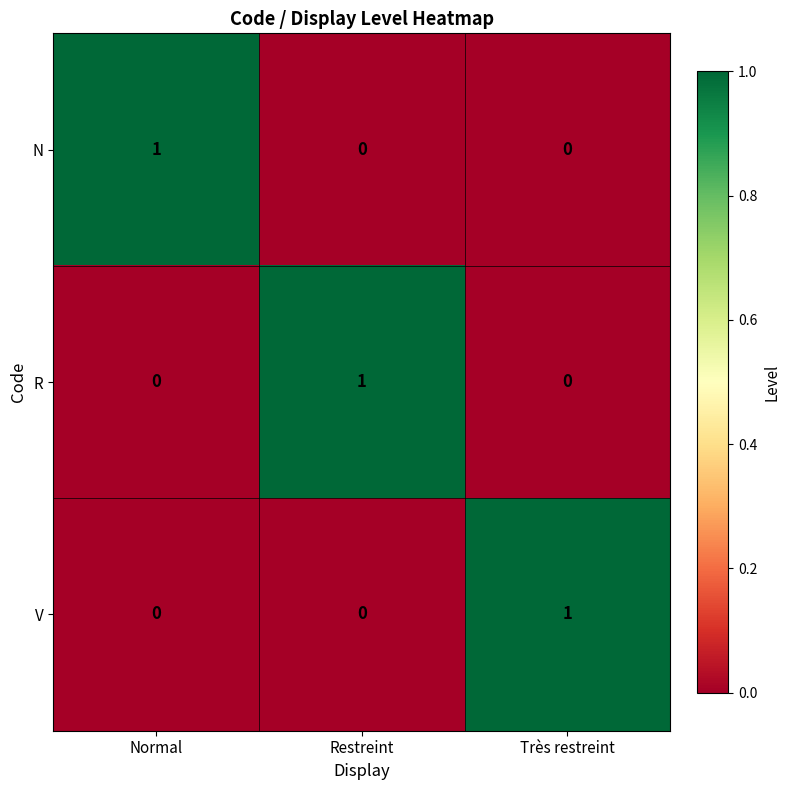

At which label does R reach its peak?

Restreint